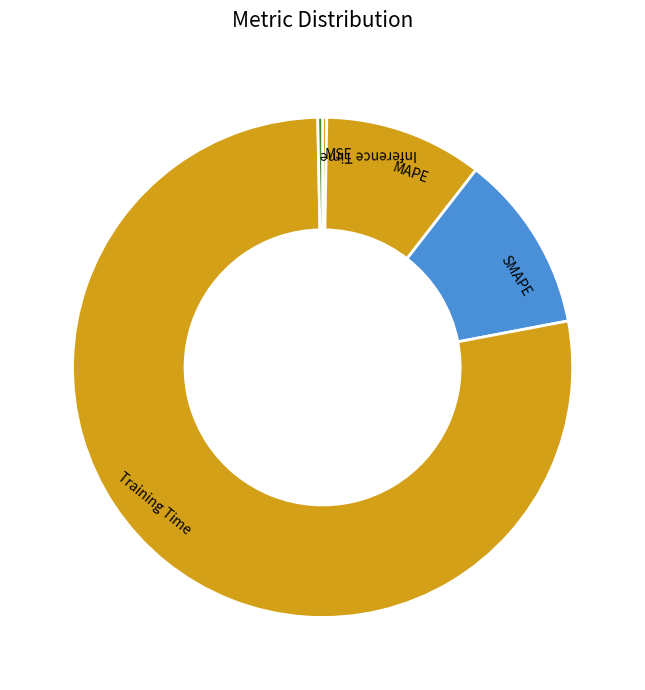

Is there any slice that represents more than half of the pie?

Yes